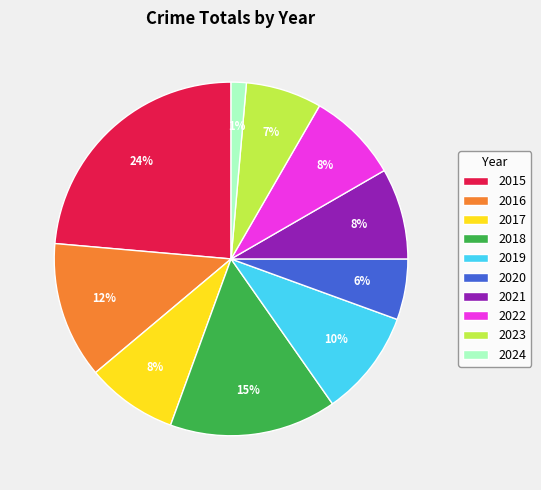

To the nearest percent, what is the difference between the 2022 and 2024 slice percentages?

7%